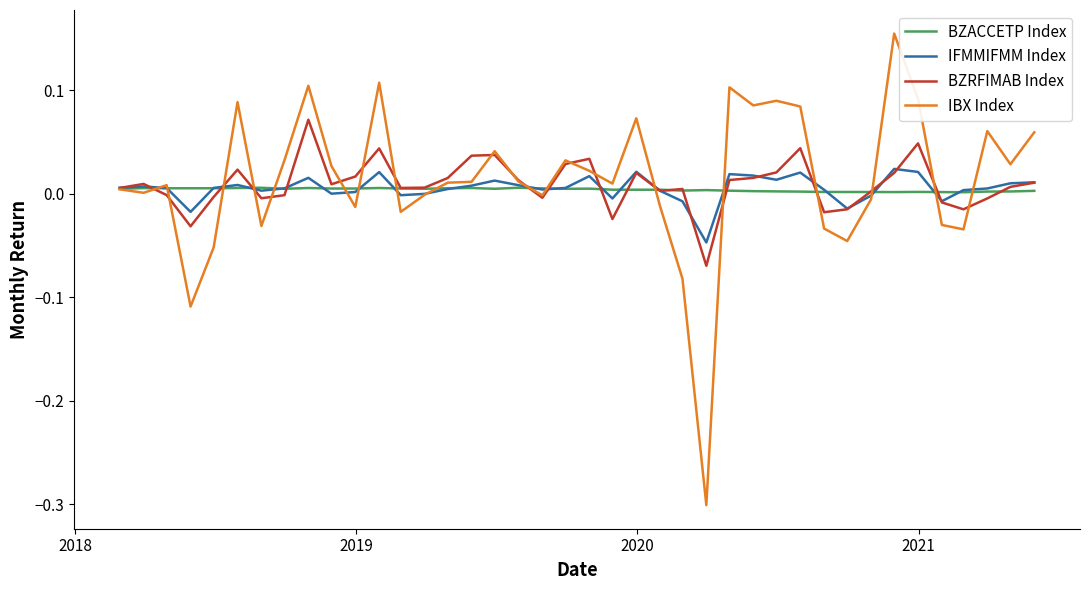

Which series has the widest spread of values?

IBX Index